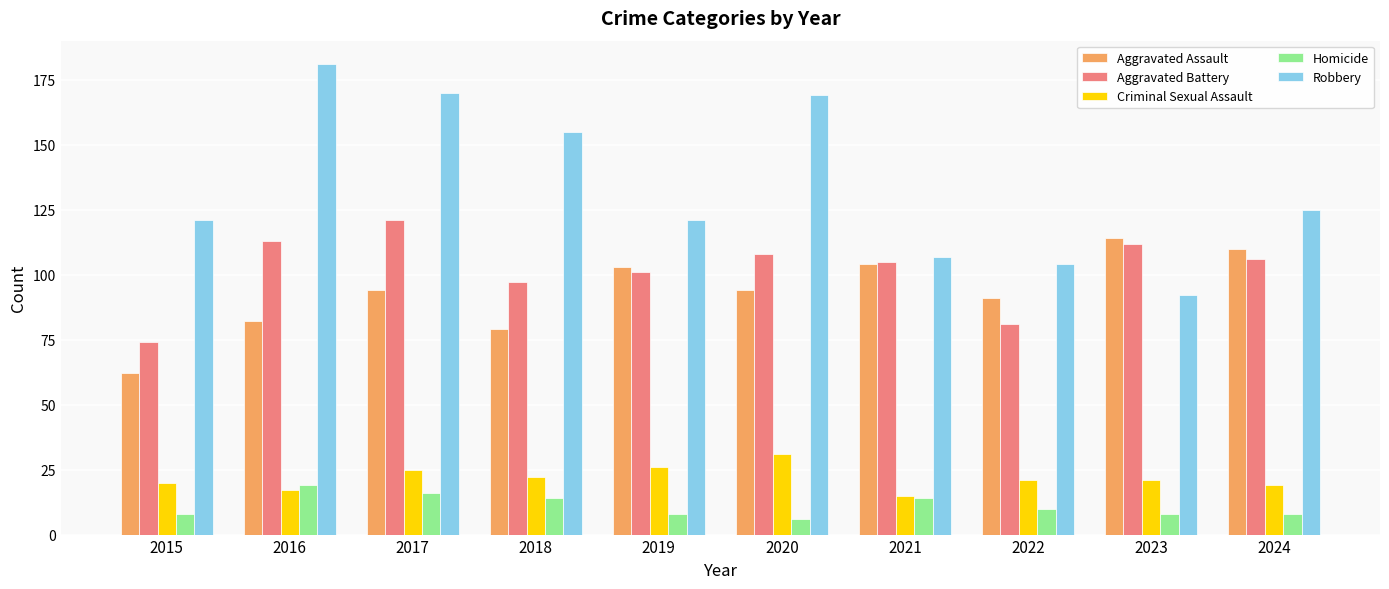

Is the value of Aggravated Assault at 2023 greater than the value of Robbery at 2015?

No